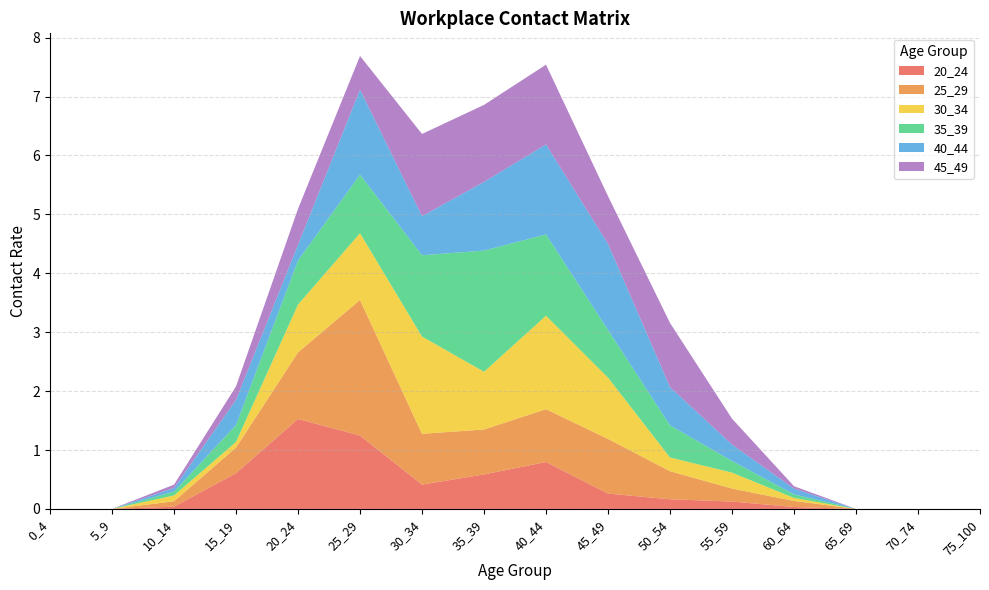

Reading left to right, transcribe all the data shown in this chart.

20_24: 0_4=0.0	5_9=0.0	10_14=0.0	15_19=0.6	20_24=1.5	25_29=1.2	30_34=0.4	35_39=0.6	40_44=0.8	45_49=0.3	50_54=0.2	55_59=0.1	60_64=0.0	65_69=0.0	70_74=0.0	75_100=0.0
25_29: 0_4=0.0	5_9=0.0	10_14=0.1	15_19=0.4	20_24=1.1	25_29=2.3	30_34=0.9	35_39=0.8	40_44=0.9	45_49=0.9	50_54=0.5	55_59=0.2	60_64=0.1	65_69=0.0	70_74=0.0	75_100=0.0
30_34: 0_4=0.0	5_9=0.0	10_14=0.1	15_19=0.1	20_24=0.8	25_29=1.1	30_34=1.7	35_39=1.0	40_44=1.6	45_49=1.0	50_54=0.2	55_59=0.3	60_64=0.1	65_69=0.0	70_74=0.0	75_100=0.0
35_39: 0_4=0.0	5_9=0.0	10_14=0.1	15_19=0.3	20_24=0.7	25_29=1.0	30_34=1.4	35_39=2.1	40_44=1.4	45_49=0.8	50_54=0.5	55_59=0.2	60_64=0.1	65_69=0.0	70_74=0.0	75_100=0.0
40_44: 0_4=0.0	5_9=0.0	10_14=0.1	15_19=0.4	20_24=0.3	25_29=1.4	30_34=0.7	35_39=1.2	40_44=1.5	45_49=1.5	50_54=0.6	55_59=0.3	60_64=0.1	65_69=0.0	70_74=0.0	75_100=0.0
45_49: 0_4=0.0	5_9=0.0	10_14=0.1	15_19=0.2	20_24=0.6	25_29=0.6	30_34=1.4	35_39=1.3	40_44=1.4	45_49=0.8	50_54=1.1	55_59=0.4	60_64=0.0	65_69=0.0	70_74=0.0	75_100=0.0